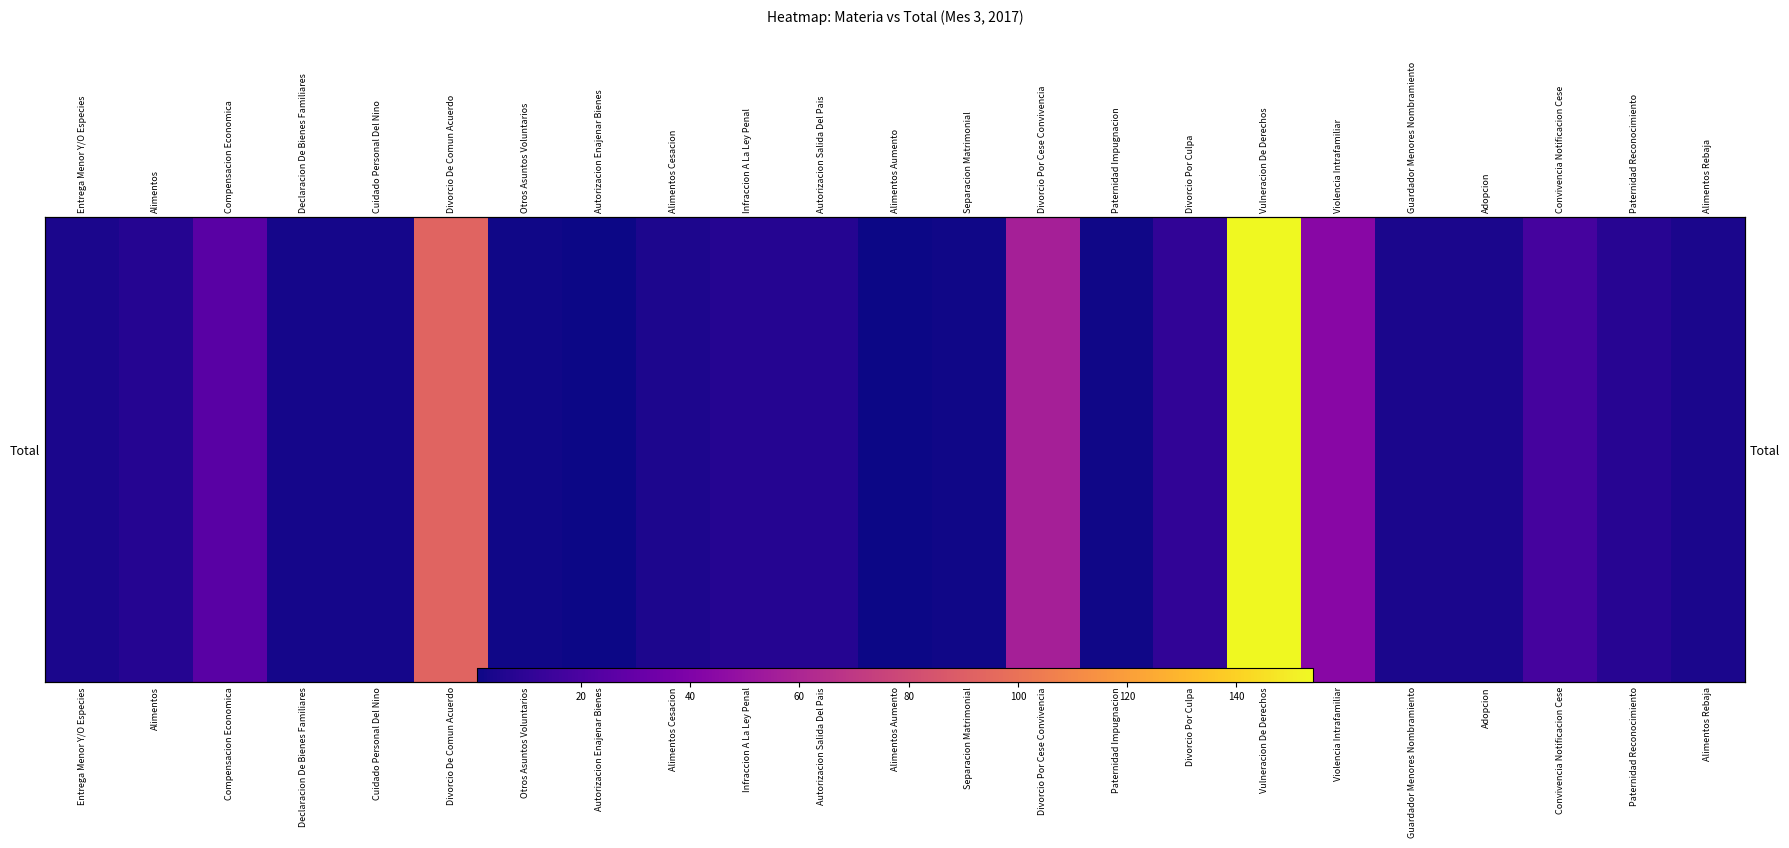

The chart shows a value of 3 at Divorcio Por Culpa. True or false?

False